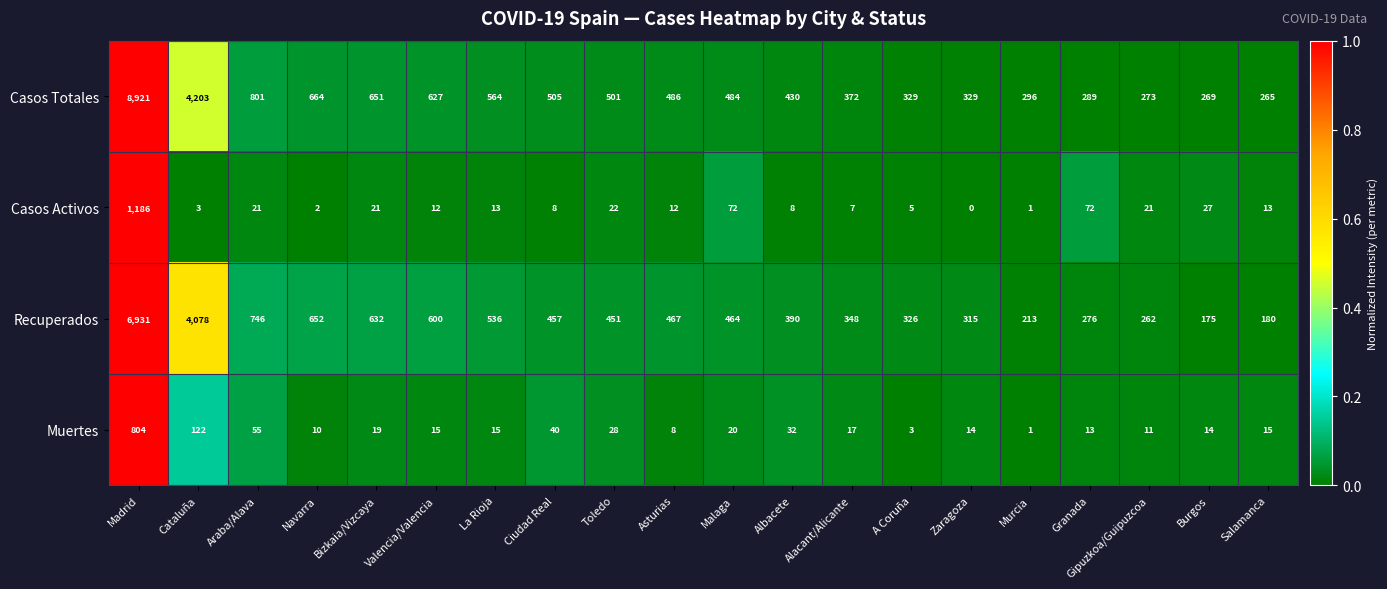

Is it true that Muertes equals 33 at Araba/Alava?

False